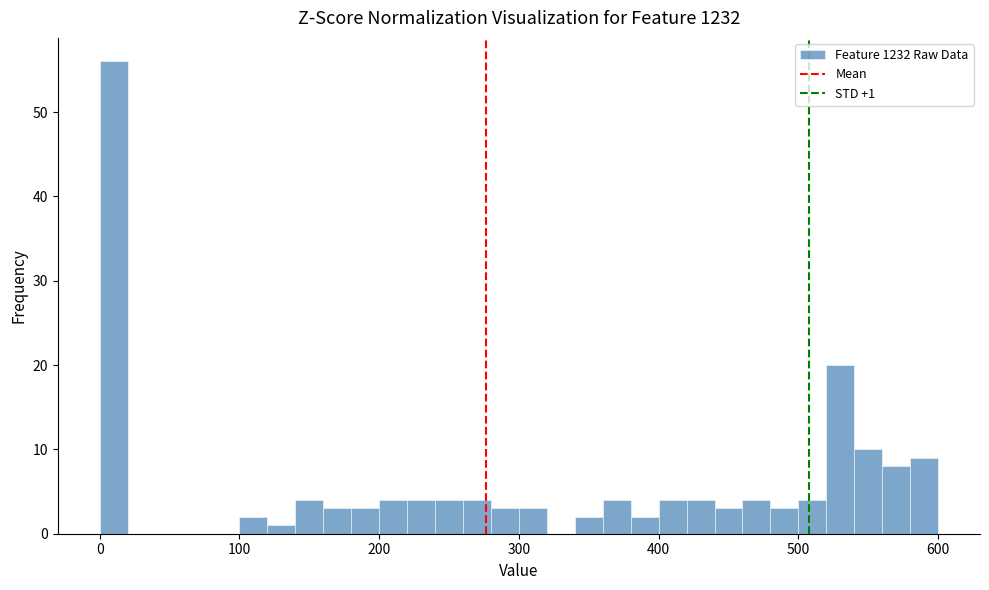

Around what value on the x-axis is the tallest bar? Give the approximate position of its centre, as read against the axis.

10